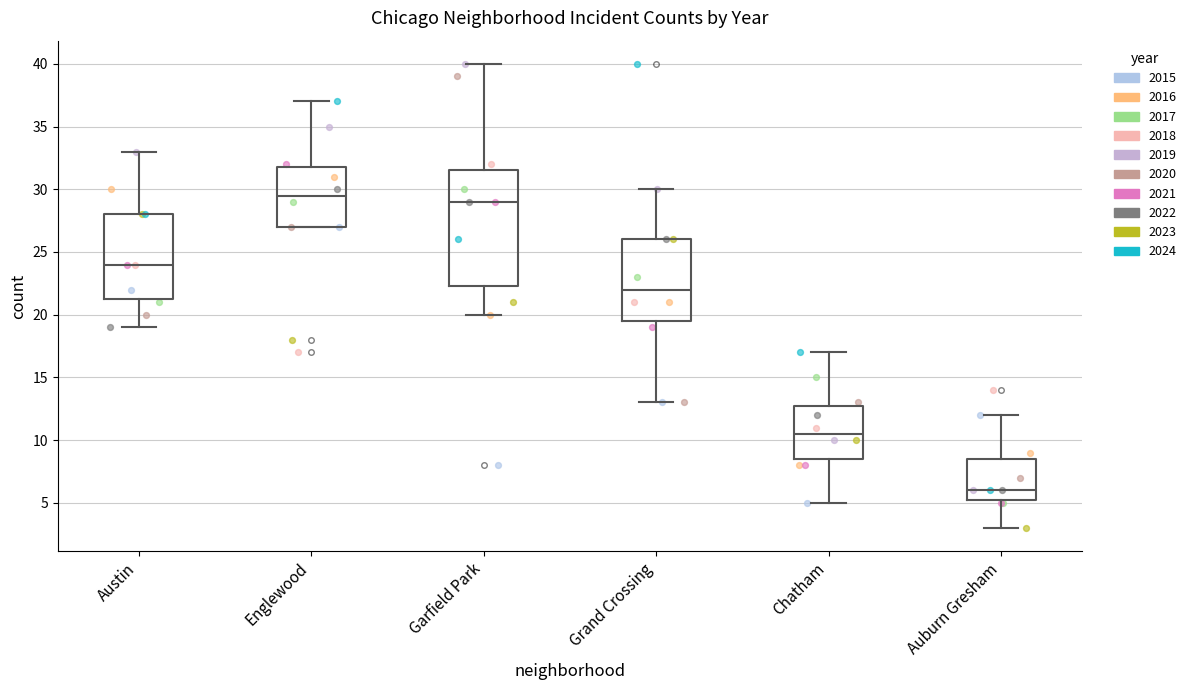

Which box is the tallest, from its lower edge to its upper edge?

Garfield Park